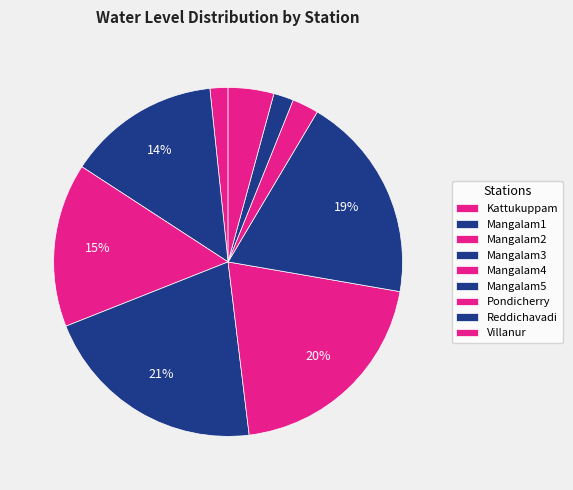

Count the number of slices in the pie.

9